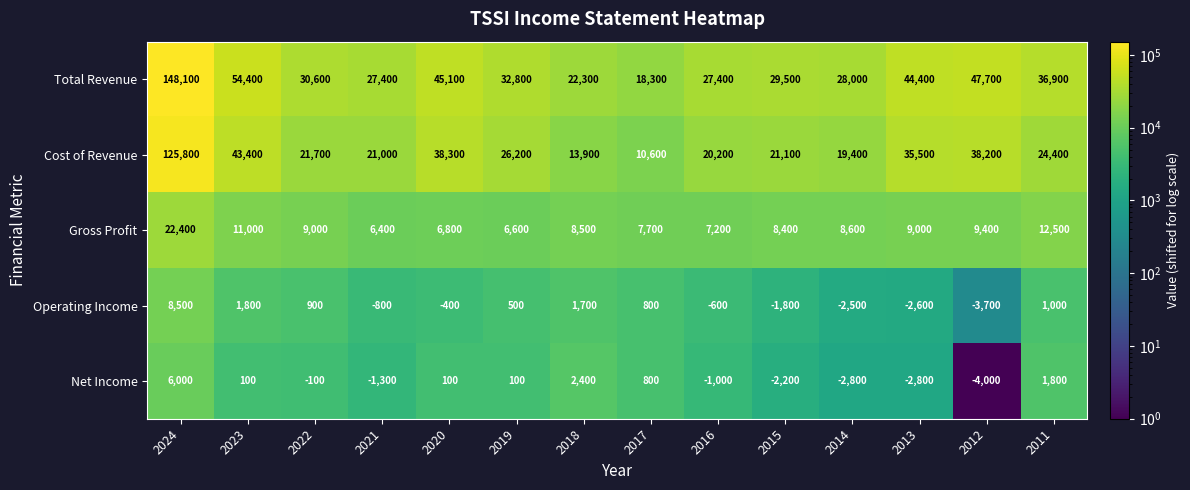

The value of Gross Profit at 2012 is 9400. True or false?

True